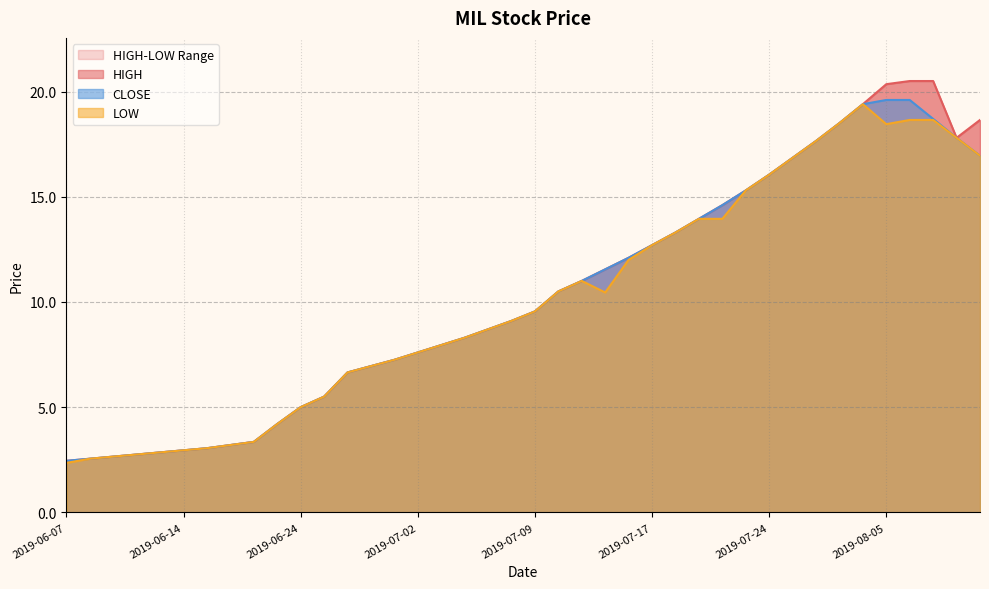

True or false: CLOSE has a value of 2.9 at 2019-06-13.

True